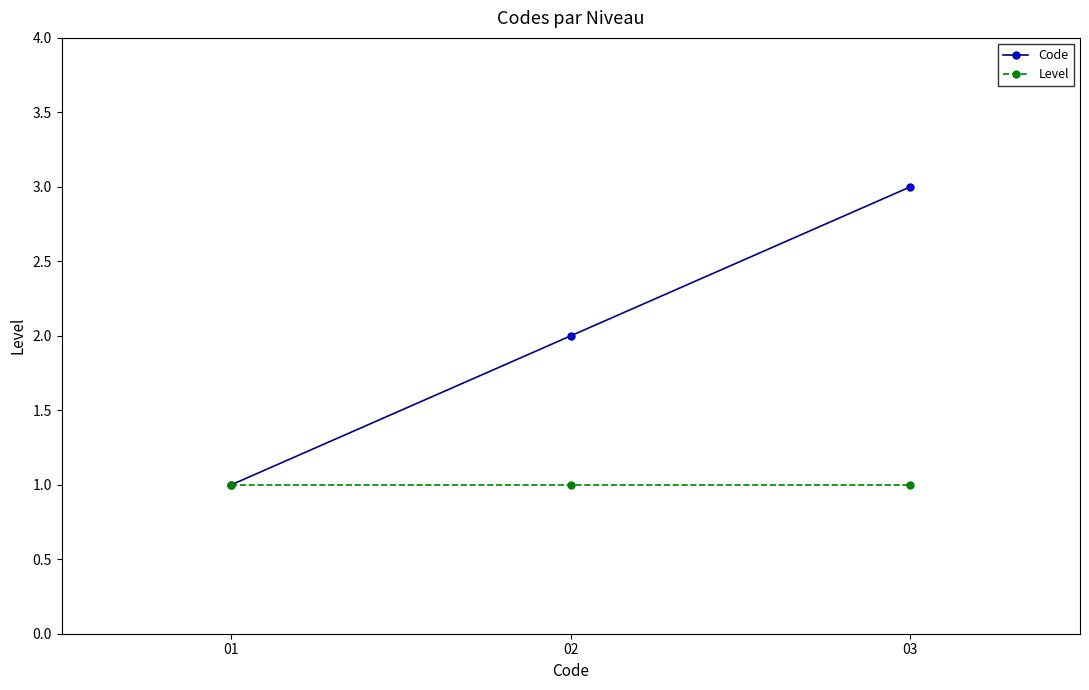

The Code series shows 5 at 03. True or false?

False